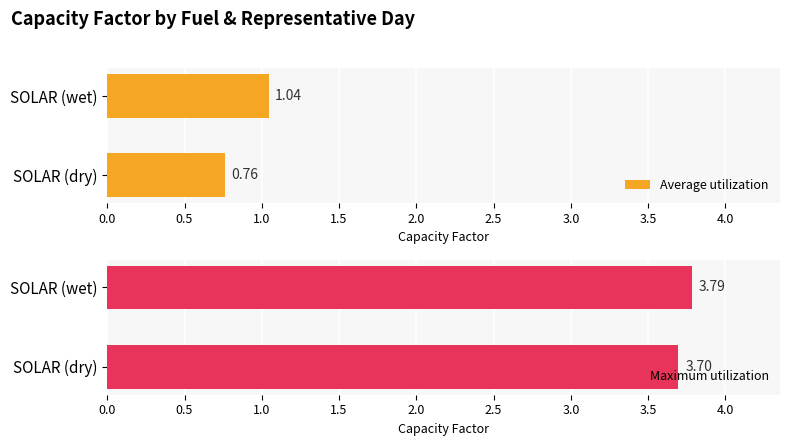

At how many categories does at least one series exceed 2?

2